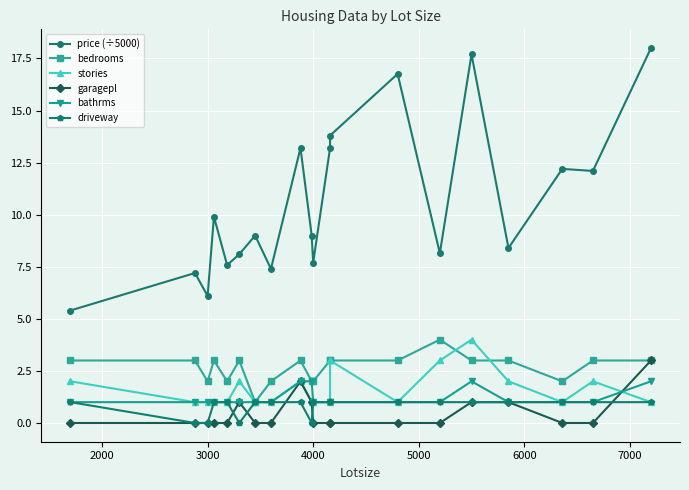

Reading left to right, what are all the values shown in this chart?

price (÷5000): 5.4	7.2	6.1	9.9	7.6	8.1	9.0	7.4	13.2	9.0	7.7	13.2	13.8	16.8	8.2	17.7	8.4	12.2	12.1	18.0
bedrooms: 3.0	3.0	2.0	3.0	2.0	3.0	1.0	2.0	3.0	2.0	2.0	3.0	3.0	3.0	4.0	3.0	3.0	2.0	3.0	3.0
stories: 2.0	1.0	1.0	1.0	1.0	2.0	1.0	1.0	2.0	1.0	1.0	1.0	3.0	1.0	3.0	4.0	2.0	1.0	2.0	1.0
garagepl: 0.0	0.0	0.0	0.0	0.0	1.0	0.0	0.0	2.0	1.0	0.0	0.0	0.0	0.0	0.0	1.0	1.0	0.0	0.0	3.0
bathrms: 1.0	1.0	1.0	1.0	1.0	1.0	1.0	1.0	2.0	2.0	1.0	1.0	1.0	1.0	1.0	2.0	1.0	1.0	1.0	2.0
driveway: 1.0	0.0	0.0	1.0	1.0	0.0	1.0	1.0	1.0	0.0	1.0	1.0	1.0	1.0	1.0	1.0	1.0	1.0	1.0	1.0